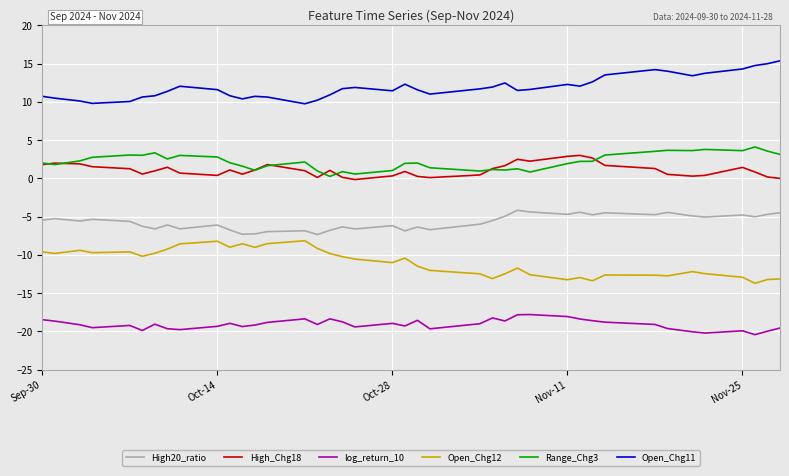

What is the sum of all High_Chg18 values?

43.9